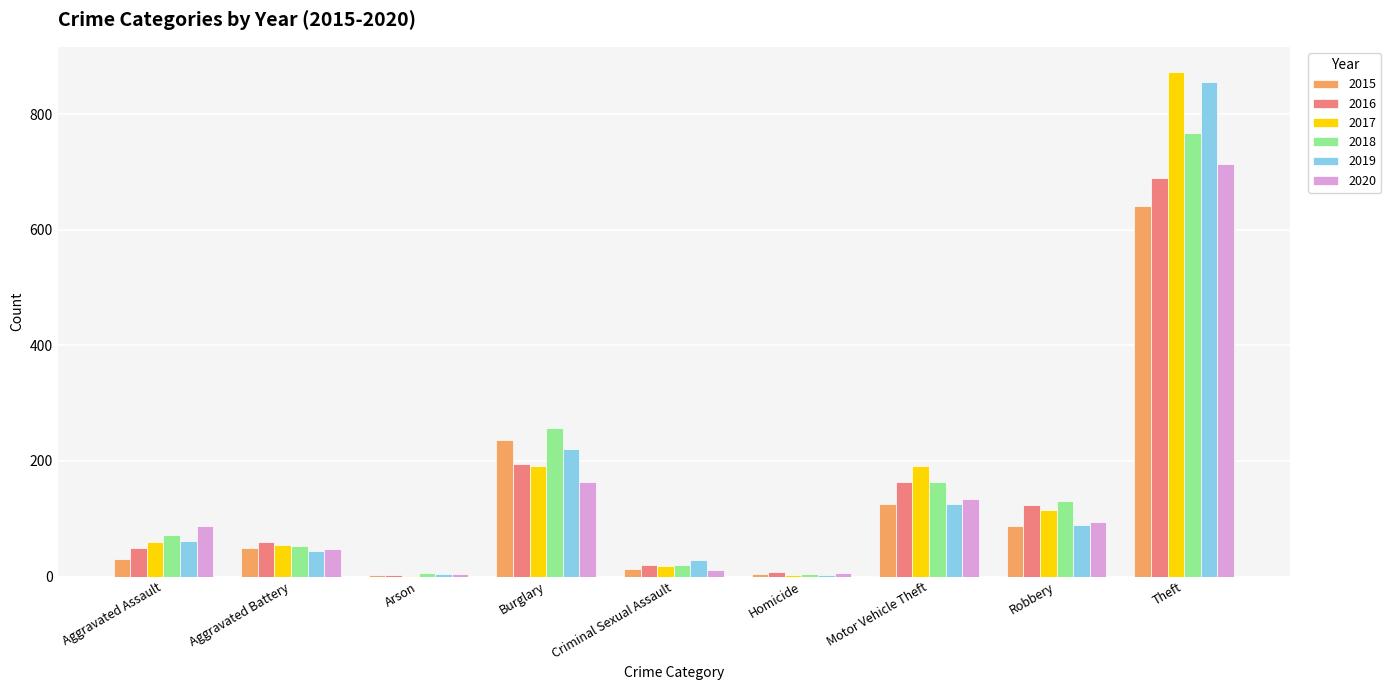

What is the total value across all series at Theft?

4538